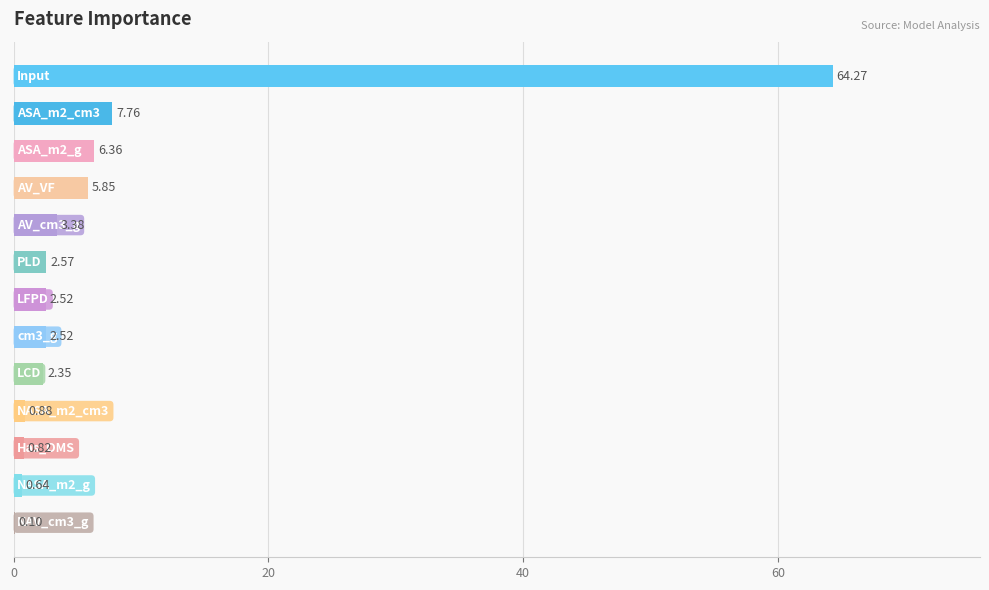

What is the sum of all values?

100.0